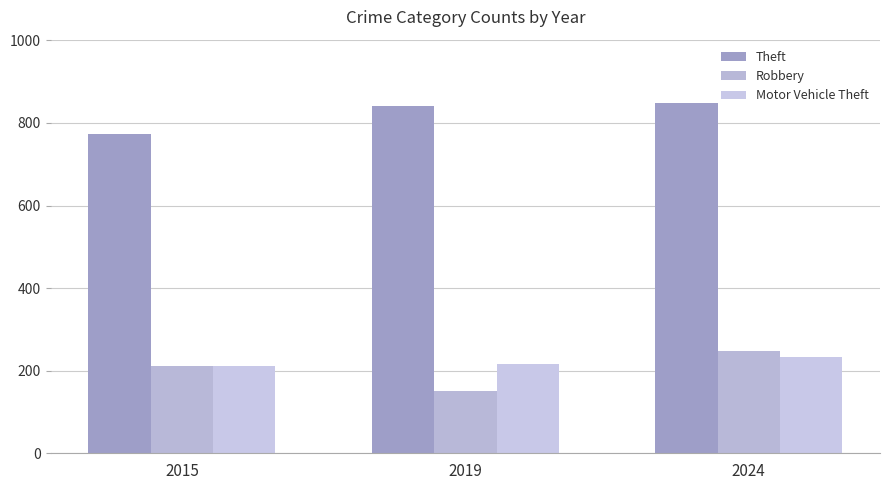

What is the difference between the maximum and minimum values in the Theft series?

75